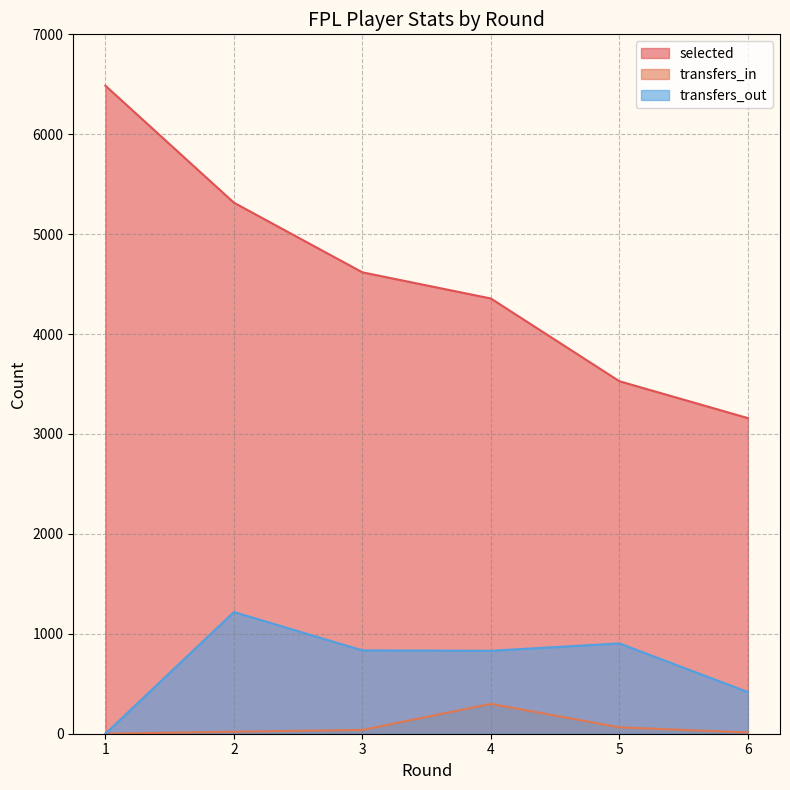

Between 6 and 1, which is larger?

1